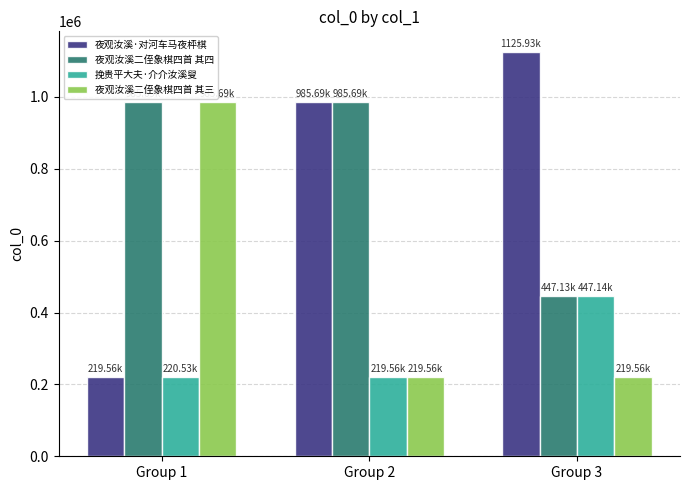

How many categories are shown in the chart?

3